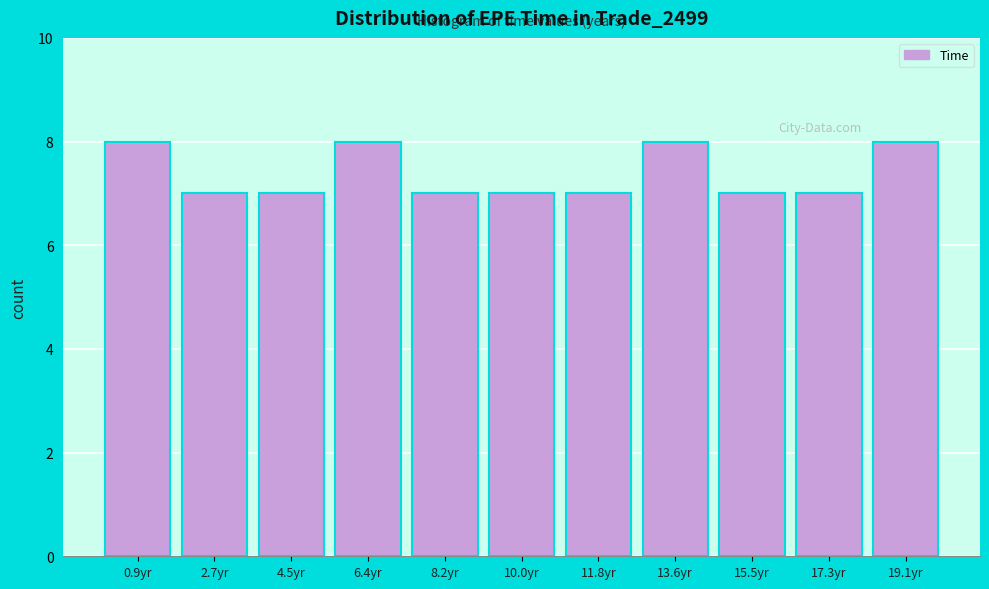

Reading left to right, transcribe this chart: for each bar, give the range it covers on the x-axis and its height. Neither the bar edges nor the heights are printed on the chart, so give them approximately, as read against the axes.

0.0 to 1.8: 8
1.8 to 3.6: 7
3.6 to 5.4: 7
5.4 to 7.2: 8
7.2 to 9.0: 7
9.0 to 11.0: 7
11.0 to 12.8: 7
12.8 to 14.6: 8
14.6 to 16.4: 7
16.4 to 18.2: 7
18.2 to 20.0: 8